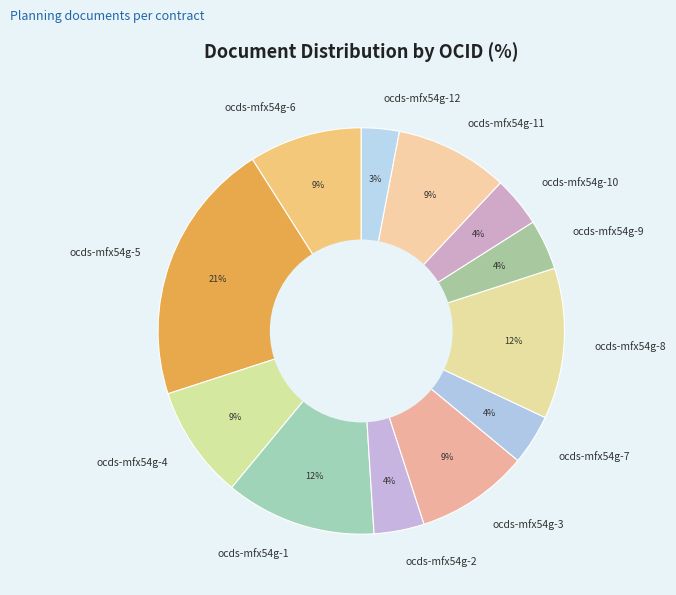

Which slice is the largest?

ocds-mfx54g-5